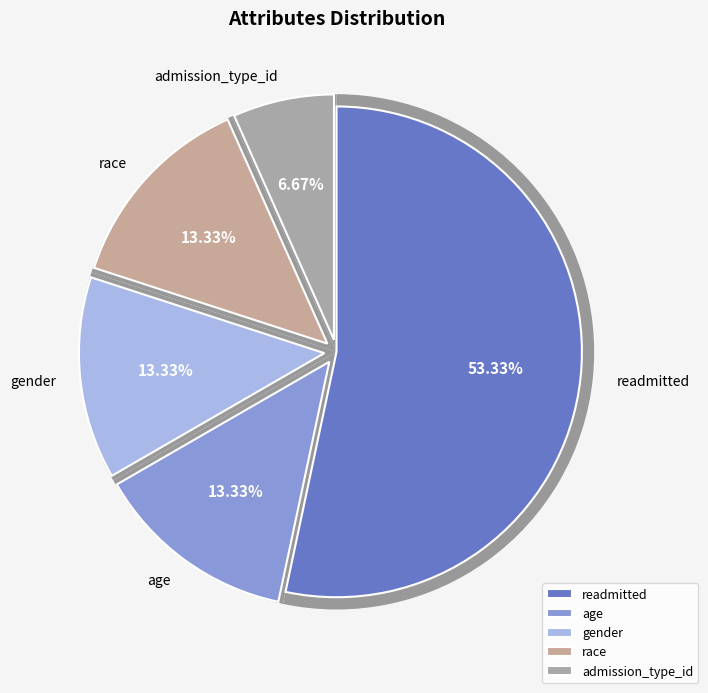

What percentage do admission_type_id and gender together represent?

20.0%